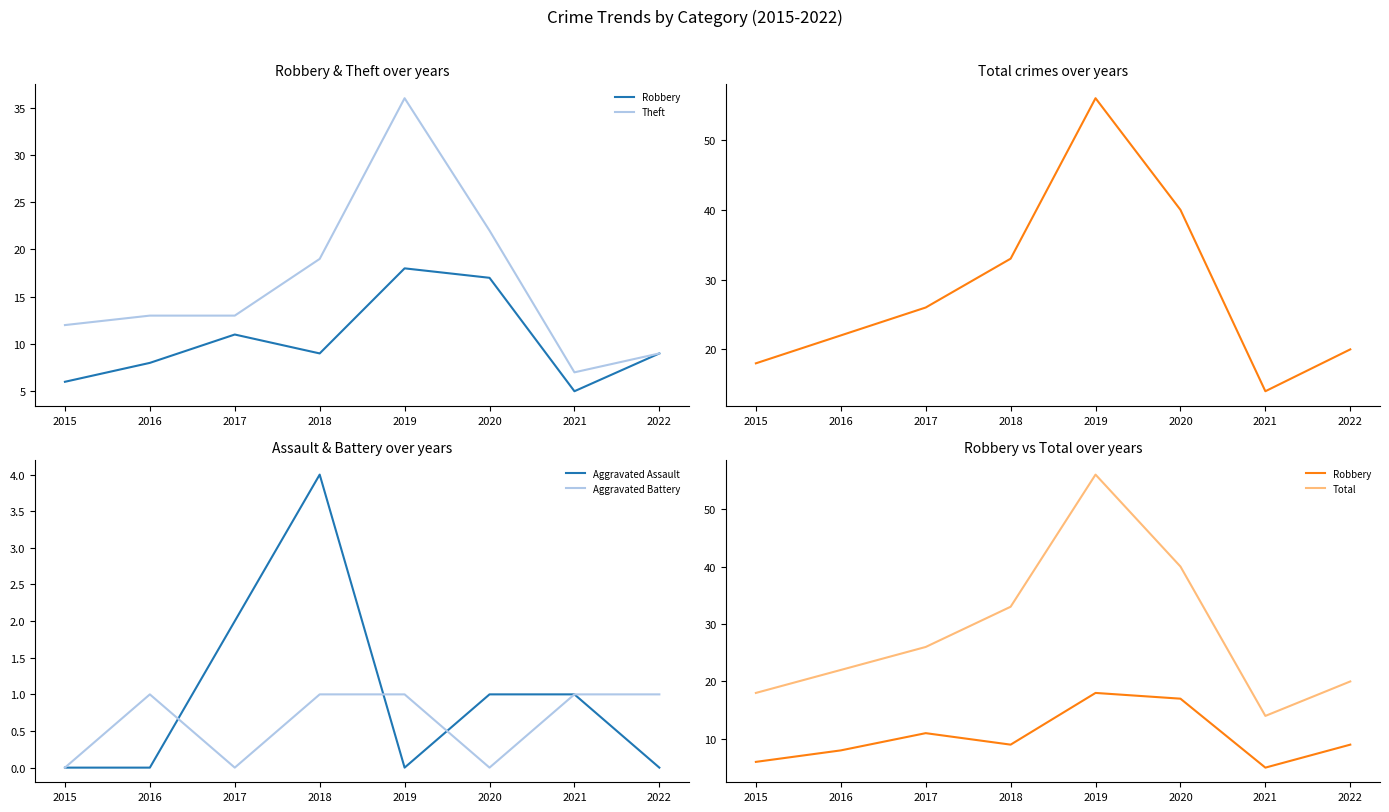

True or false: Aggravated Assault and Theft intersect in this chart.

False